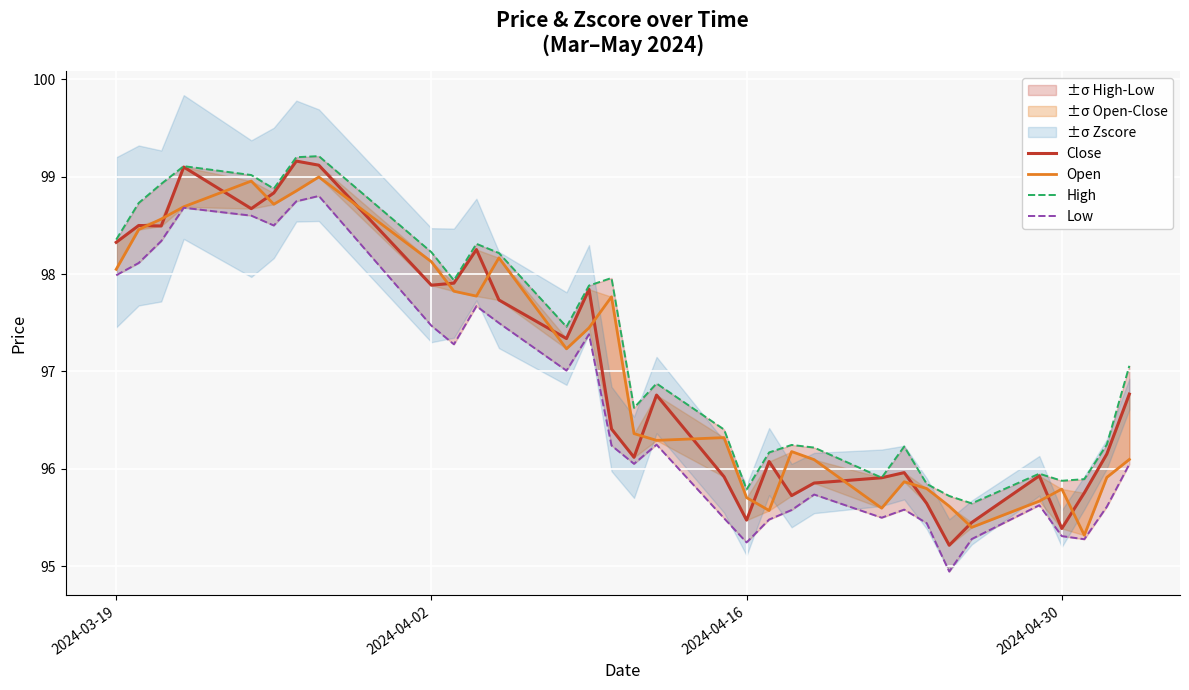

How many lines are shown in the chart?

4